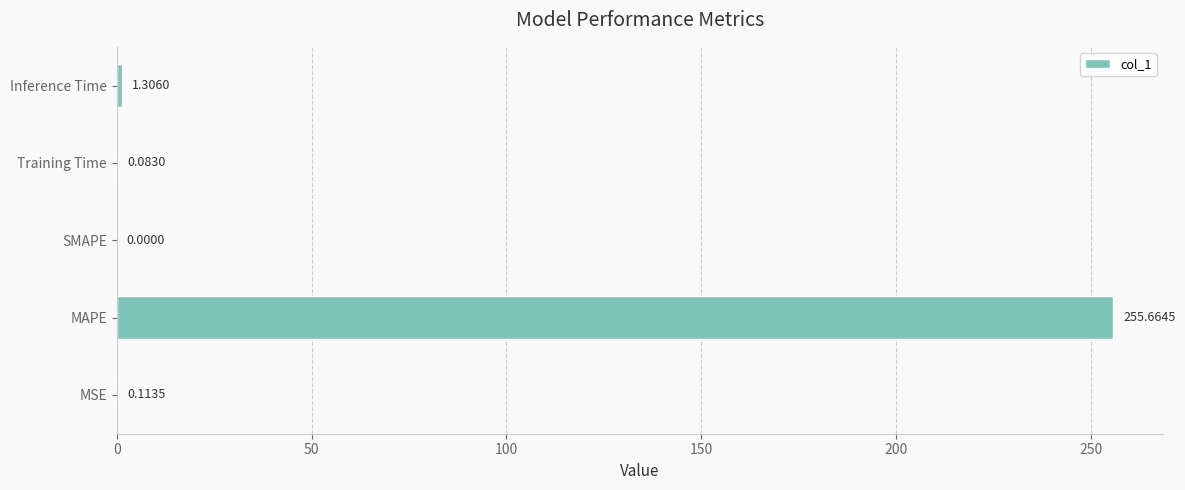

What is the average value?

51.4